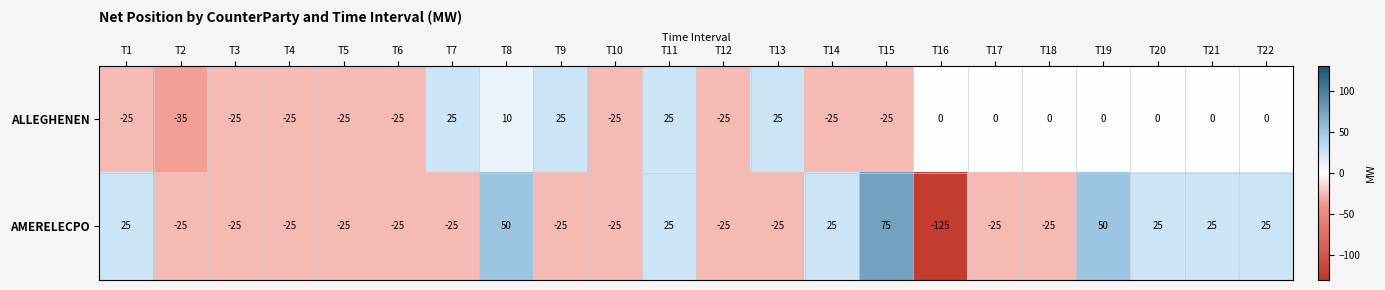

At which category is the sum across all series the highest?

T8